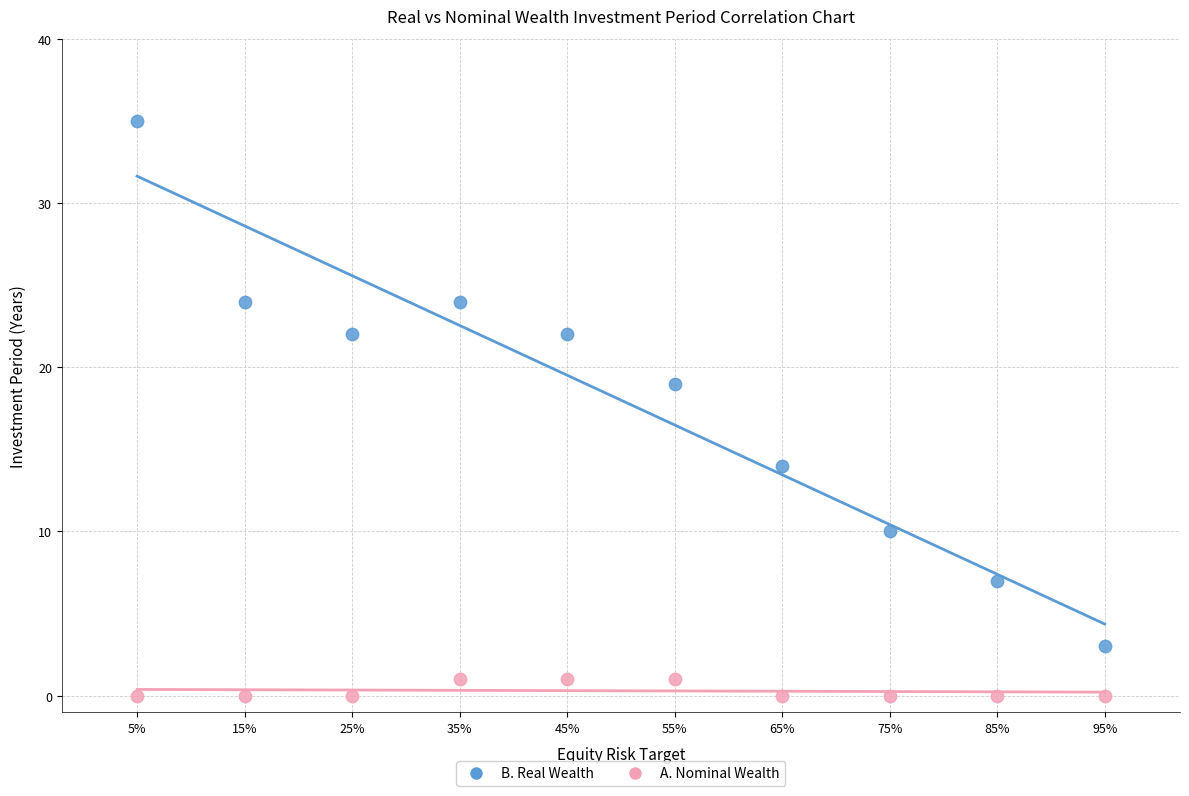

What are all the series names shown in the legend?

B. Real Wealth, A. Nominal Wealth